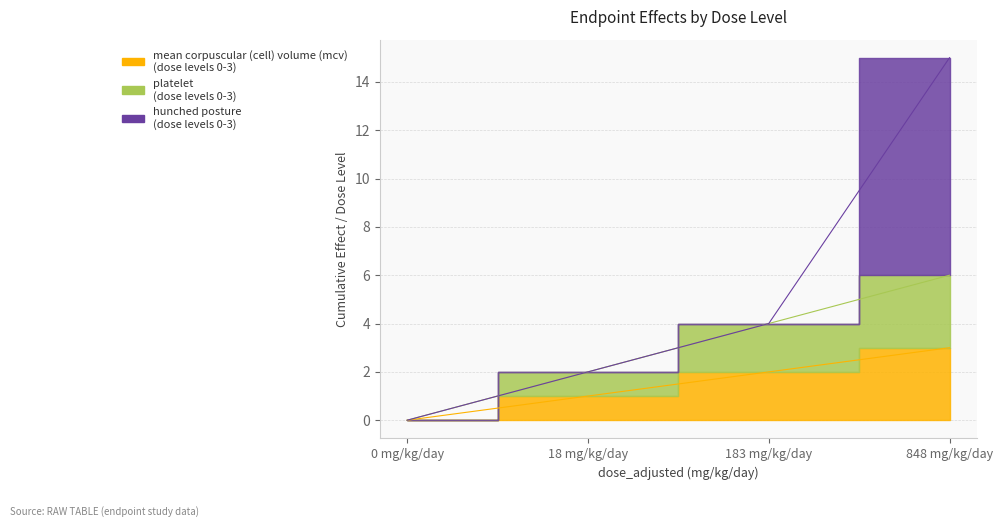

True or false: mean corpuscular (cell) volume (mcv) and platelet intersect in this chart.

False